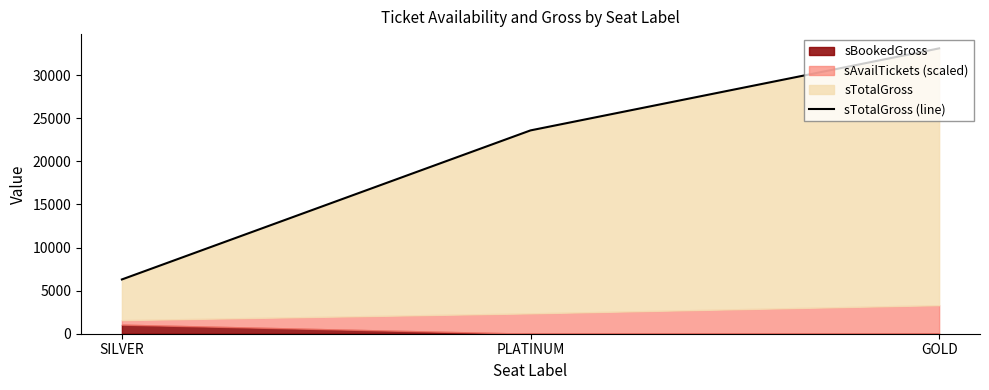

What is the minimum value shown in the chart?

6300